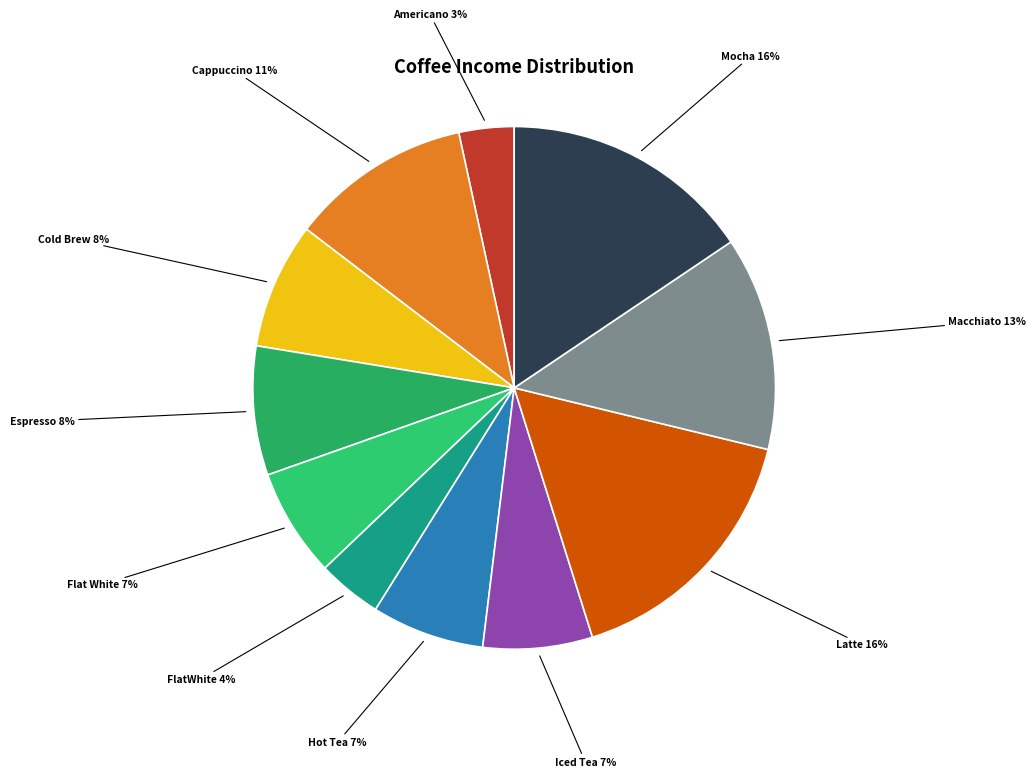

Count the number of slices in the pie.

11